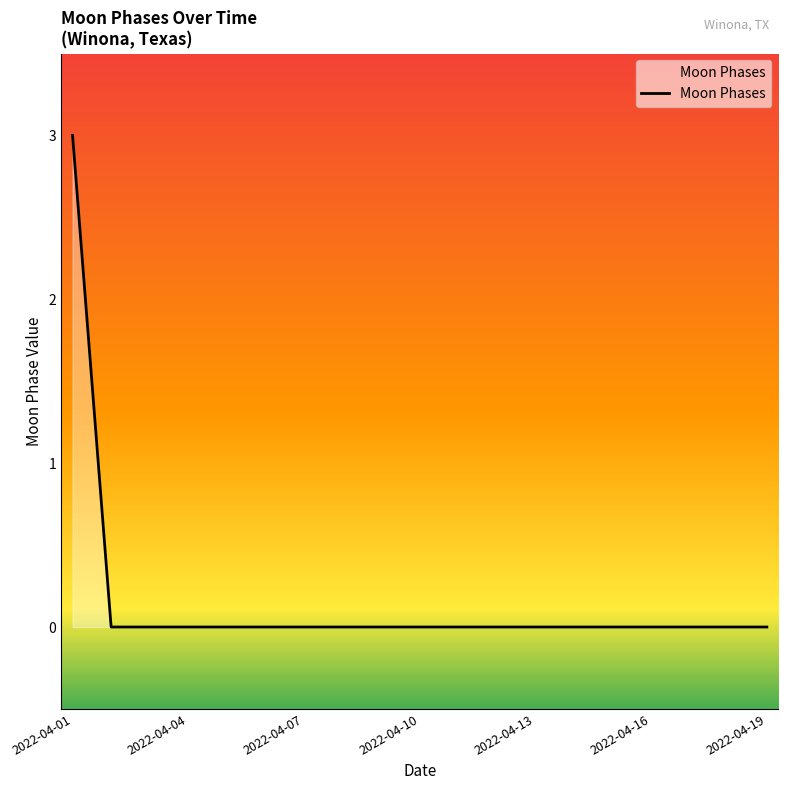

What is the difference between the maximum and minimum values?

3